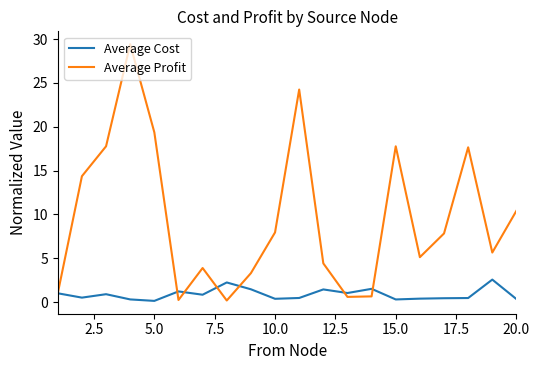

Which series has the largest range (max minus min)?

Average Profit